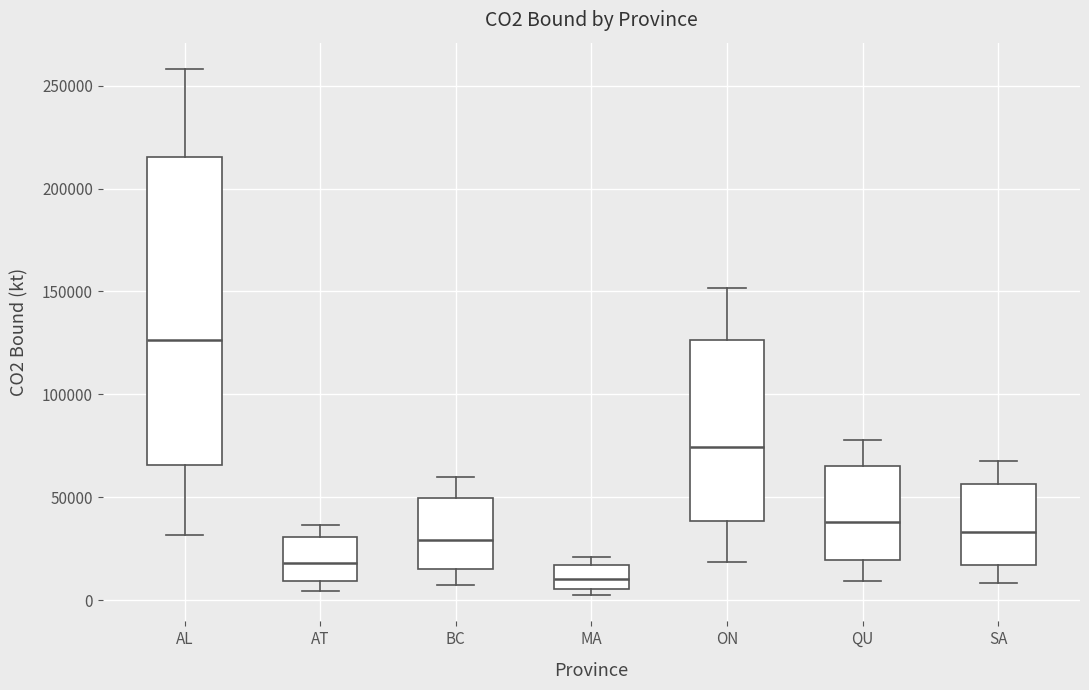

Reading left to right, read every box against the y-axis: the position of its median line, the range the box covers, and the ends of its whiskers. The values are not printed on the chart, so give them approximately, as read against the axis.

AL: median 125000, box 65000 to 215000, whiskers 30000 to 260000
AT: median 20000, box 10000 to 30000, whiskers 5000 to 35000
BC: median 30000, box 15000 to 50000, whiskers 5000 to 60000
MA: median 10000, box 5000 to 15000, whiskers 5000 (just below the box's lower edge) to 20000
ON: median 75000, box 40000 to 125000, whiskers 20000 to 150000
QU: median 40000, box 20000 to 65000, whiskers 10000 to 80000
SA: median 35000, box 15000 to 55000, whiskers 10000 to 70000